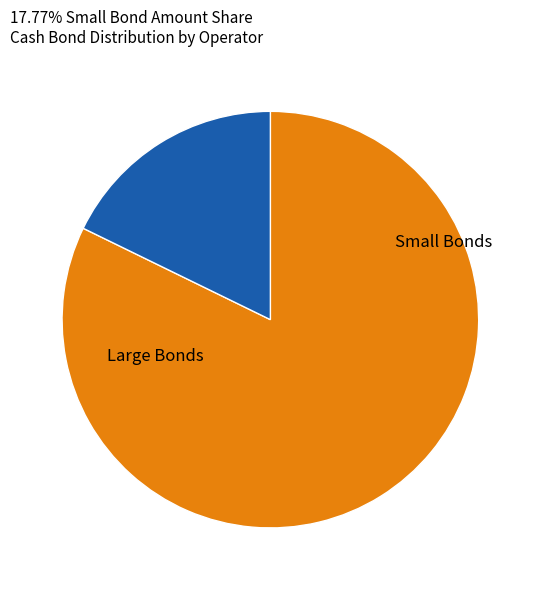

Does any single category account for the majority?

Yes